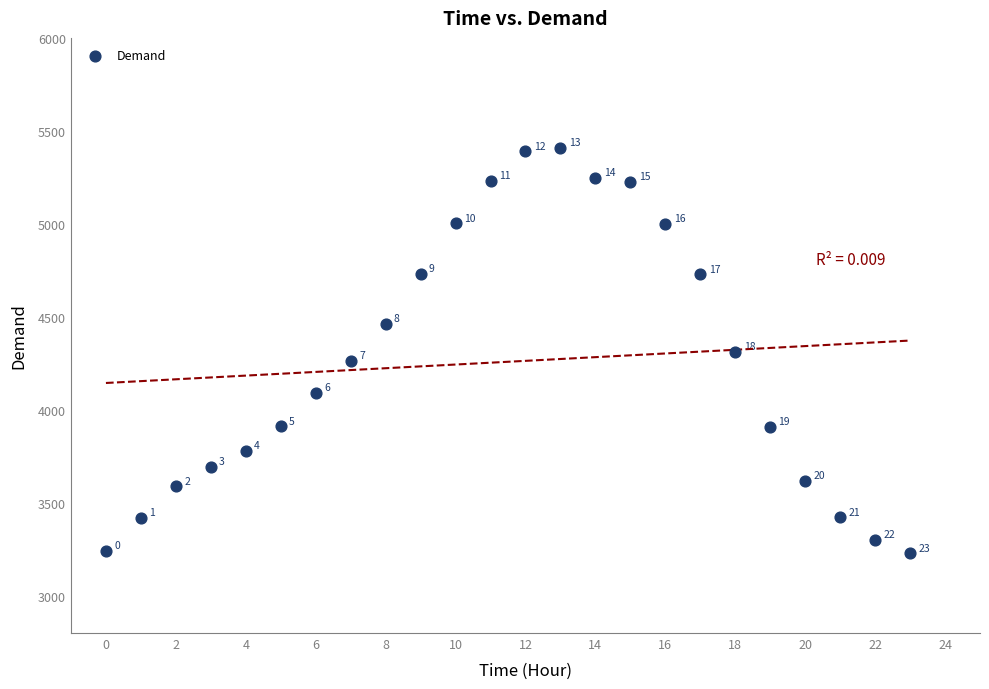

What Y value in the scatter plot is closest to 4319?

4312